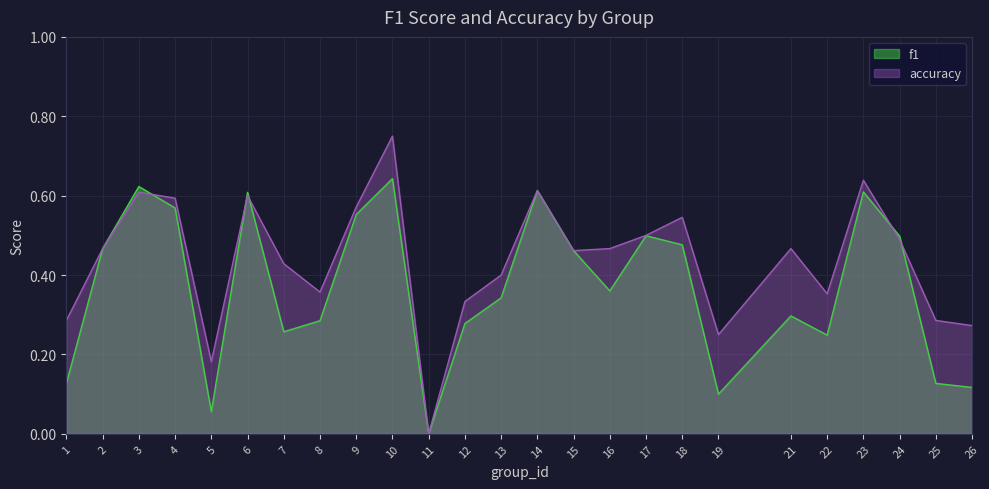

Is it true that f1 equals 0.4 at 7?

False